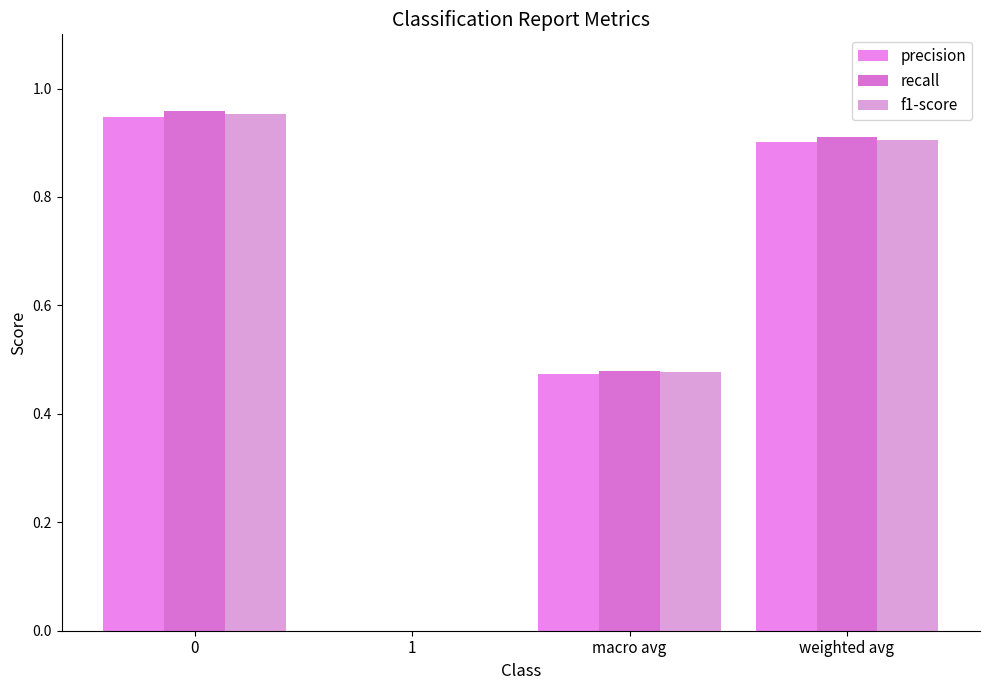

Are the bars horizontal?

No